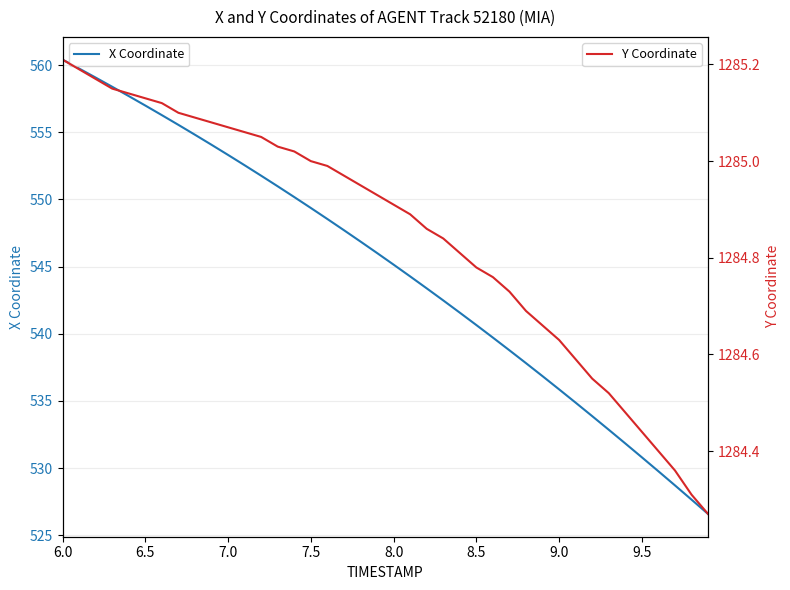

What are all the series names shown in the legend?

X Coordinate, Y Coordinate